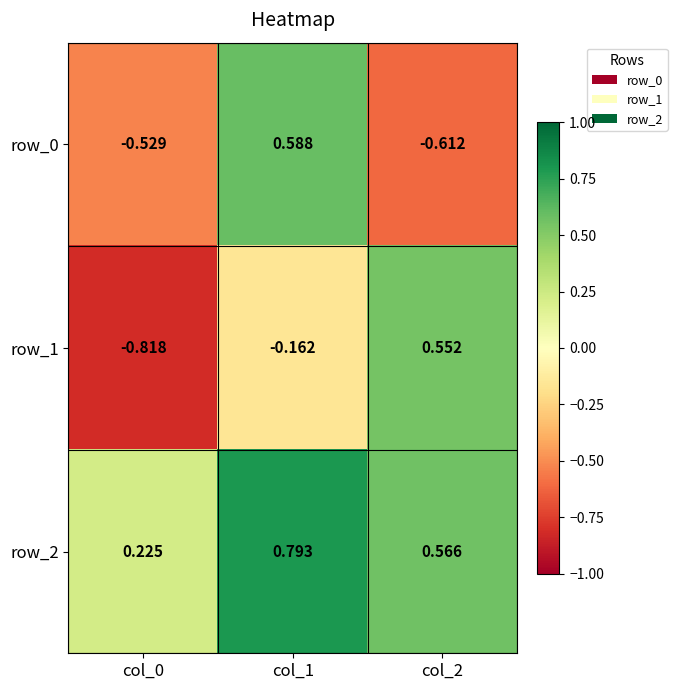

Is the value of row_2 at col_2 greater than the value of row_0 at col_1?

No